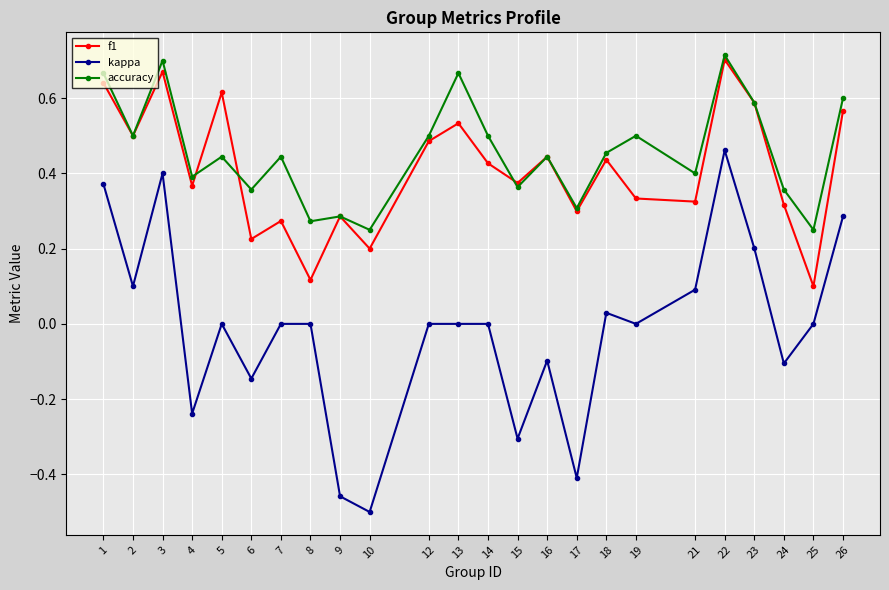

At how many categories does at least one series exceed 0?

24